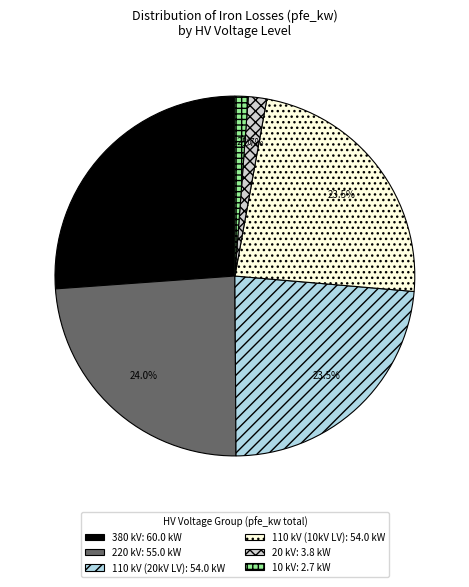

Does 220 kV: 55.0 kW represent more than half of the total?

No